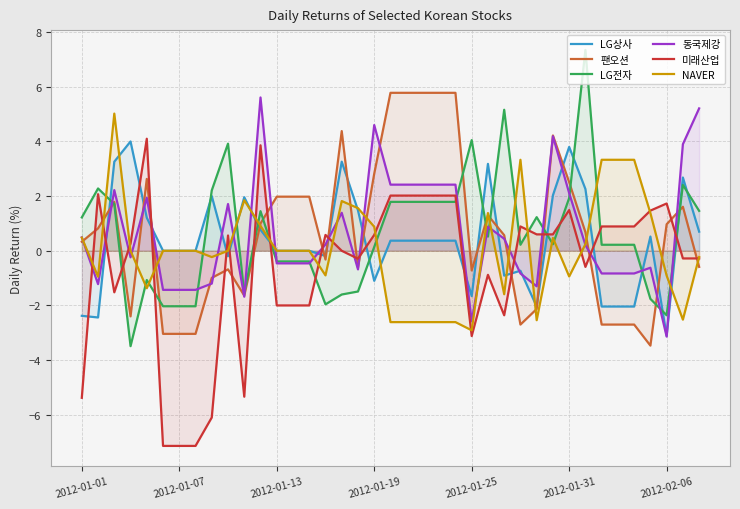

True or false: 동국제강 has a value of -2.6 at 2012-01-25.

True